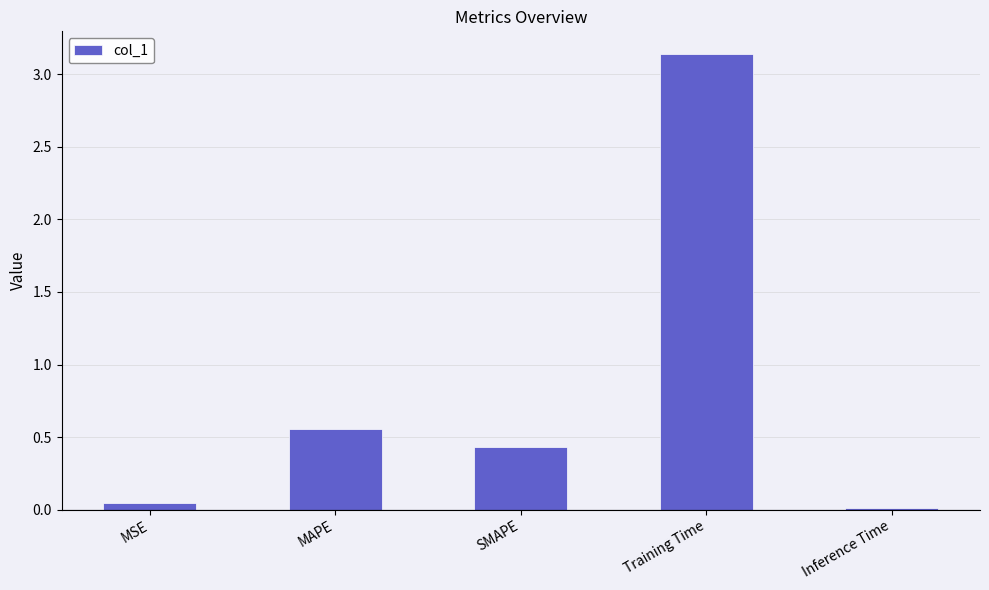

Rank the categories by value from lowest to highest.

Inference Time, MSE, SMAPE, MAPE, Training Time